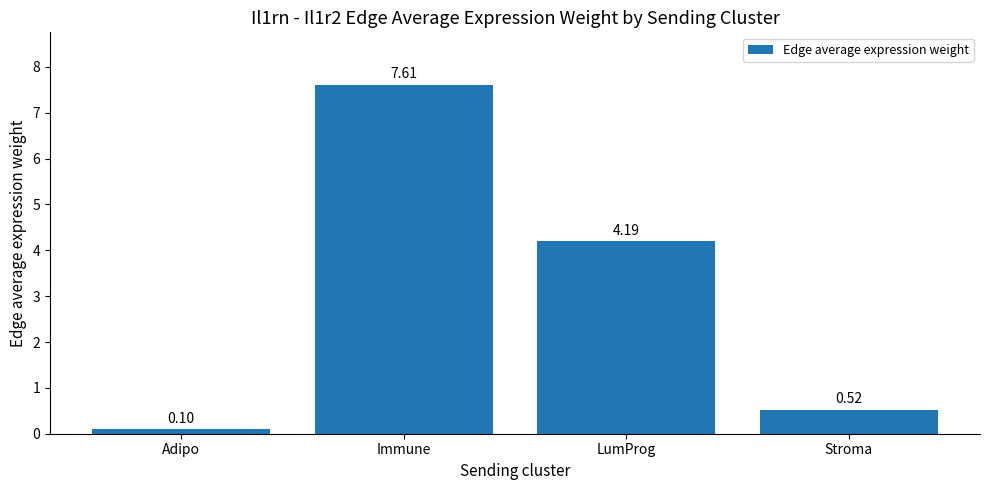

Between LumProg and Adipo, which is larger?

LumProg